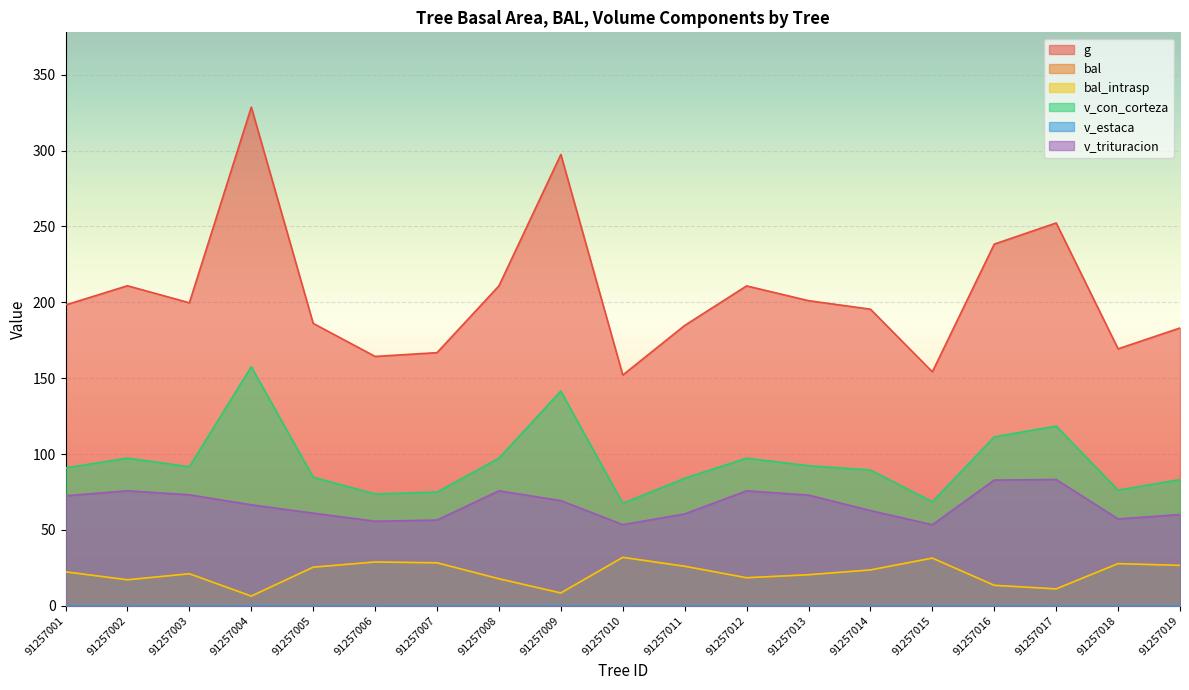

How many interior local peaks does the v_con_corteza series have?

5